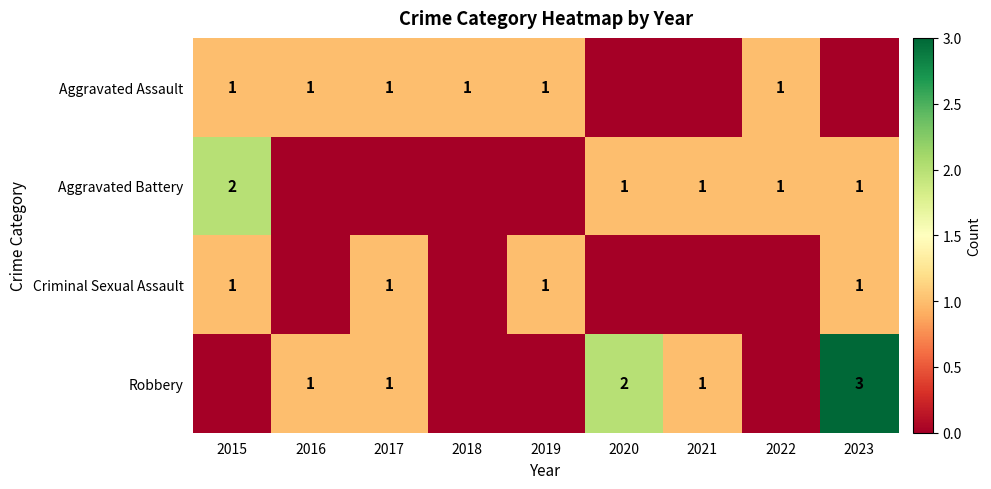

Count the Robbery values in the range 0 to 1.

7